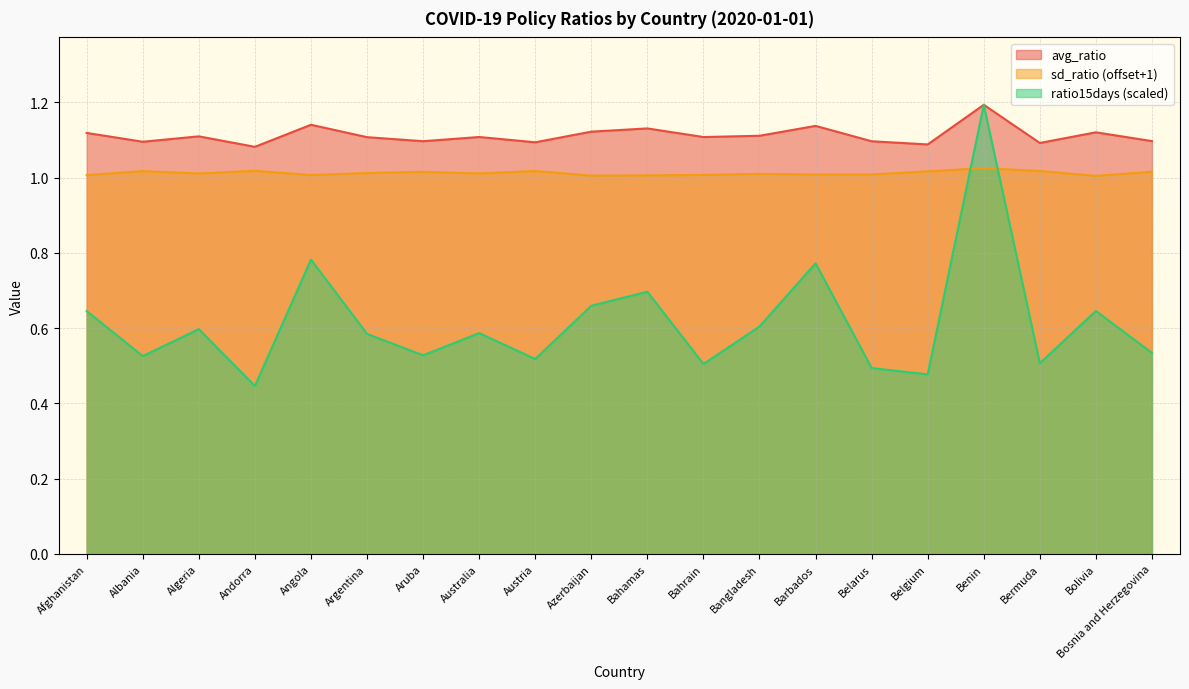

True or false: ratio15days and avg_ratio intersect in this chart.

False